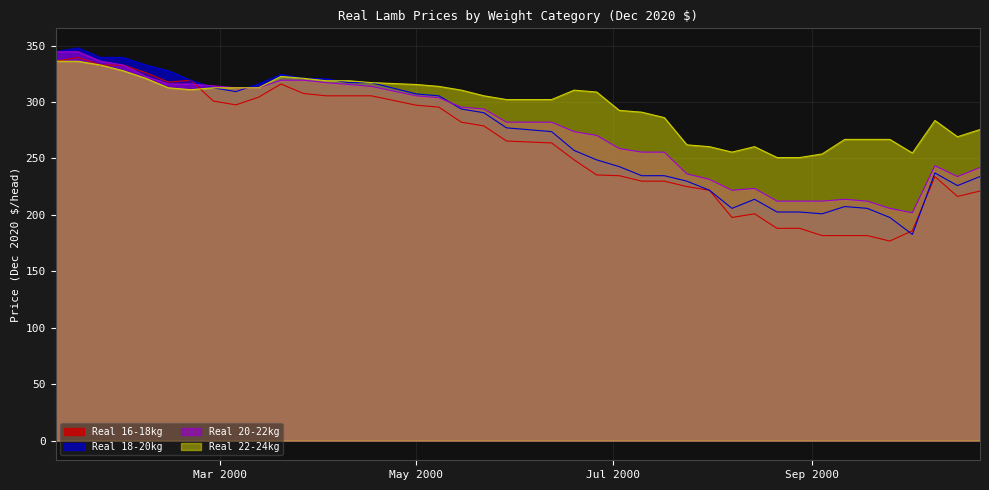

What is the maximum value for Real 20-22kg?

344.5